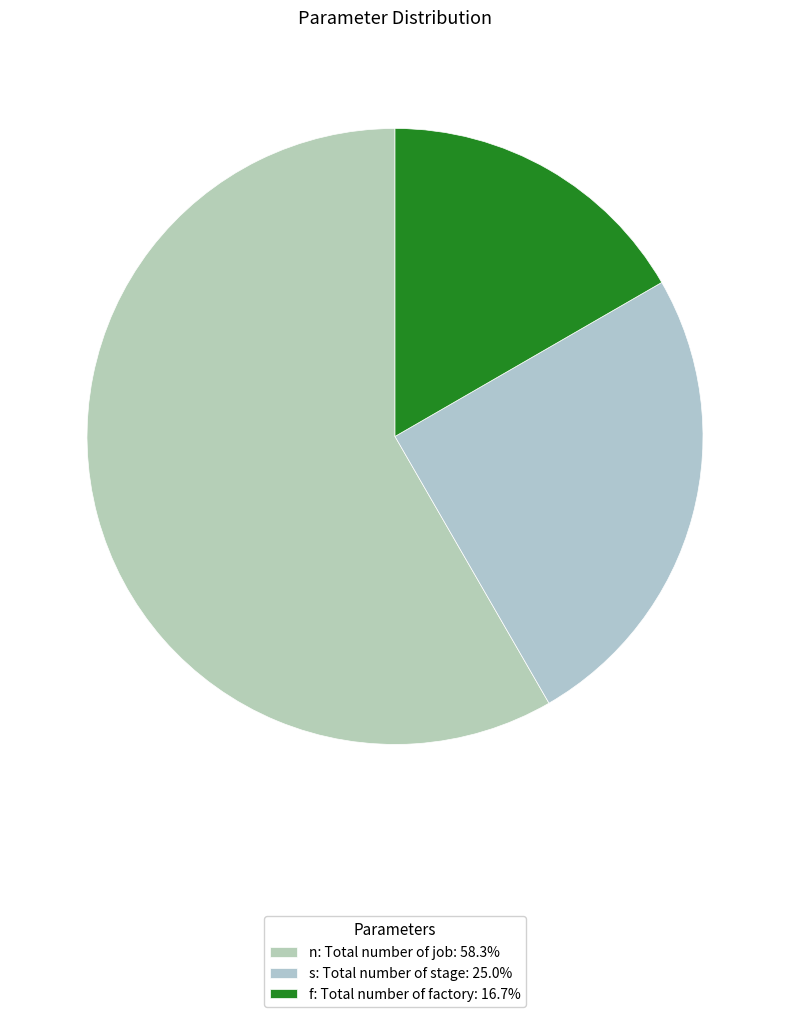

Count the number of slices in the pie.

3